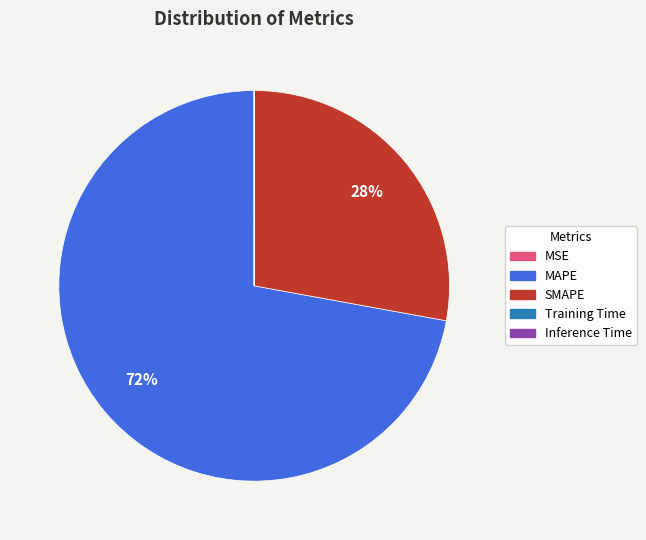

What is the largest slice in the pie chart?

MAPE